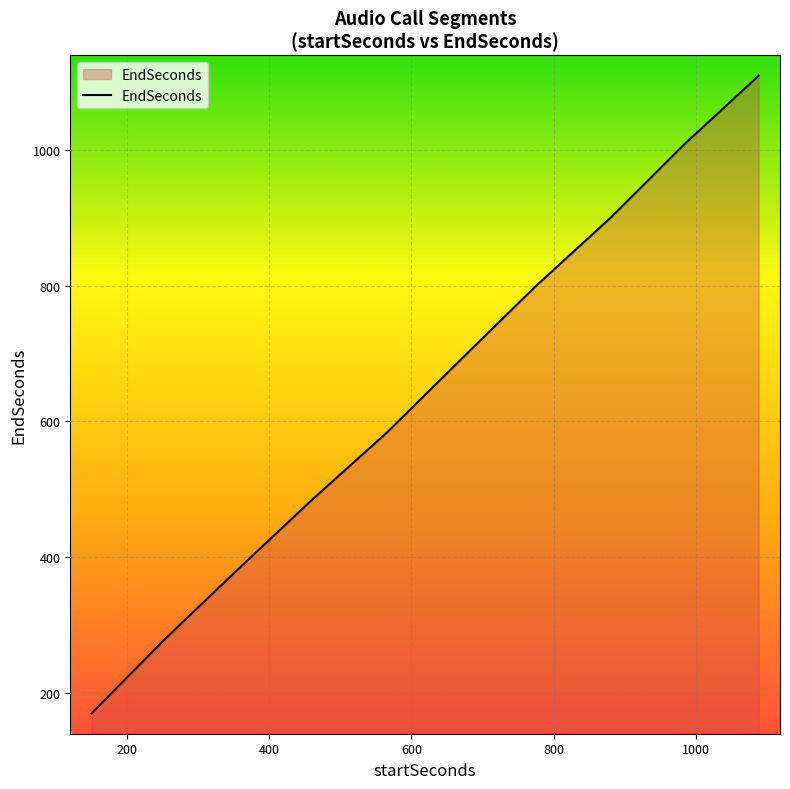

What is the difference between the maximum and minimum values?

939.8